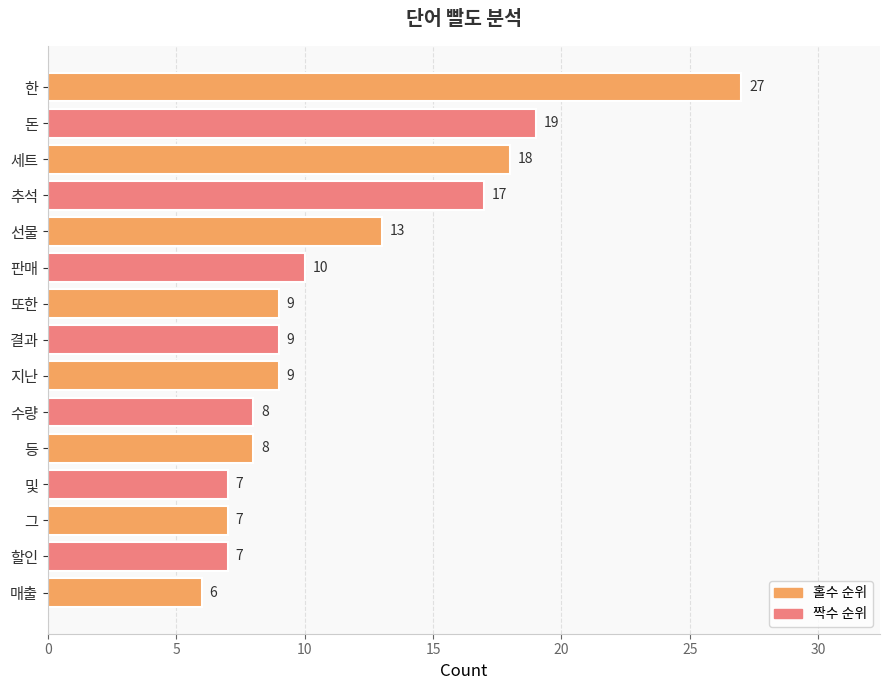

Is it true that the value at 판매 is 10?

True